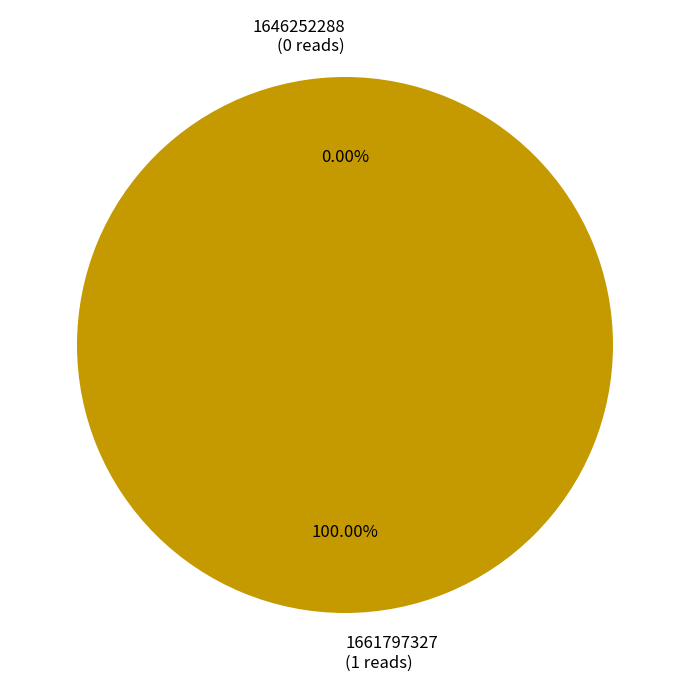

What is the largest slice in the pie chart?

1661797327